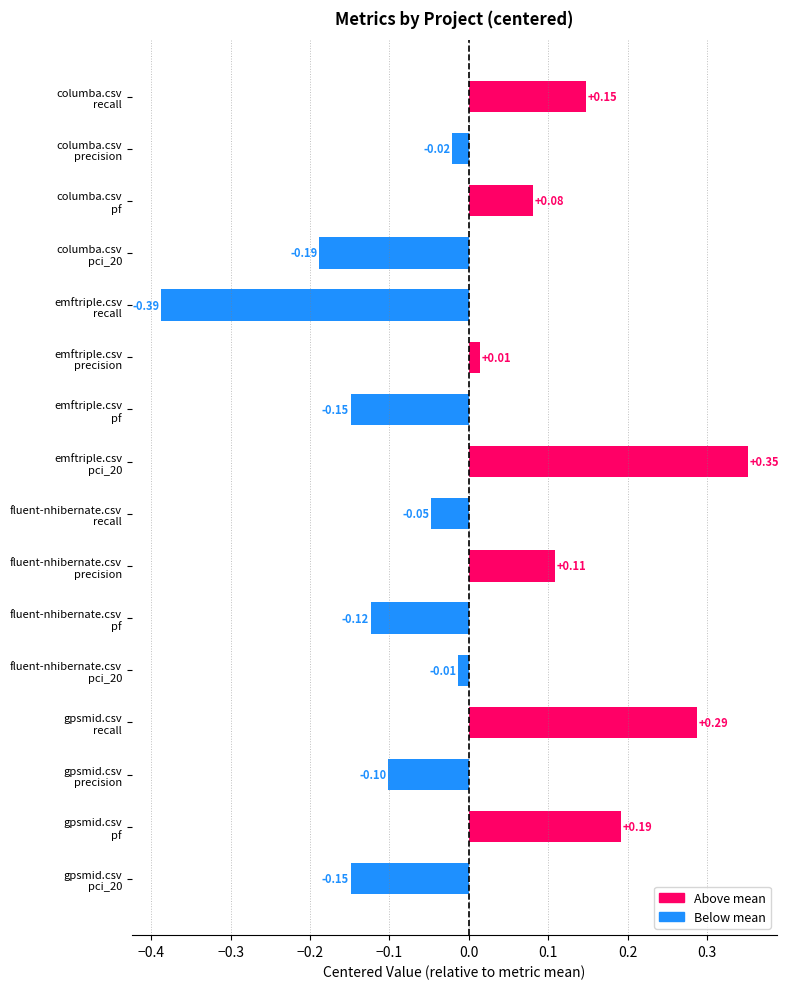

What is the difference between the maximum and minimum values in the recall series?

0.7